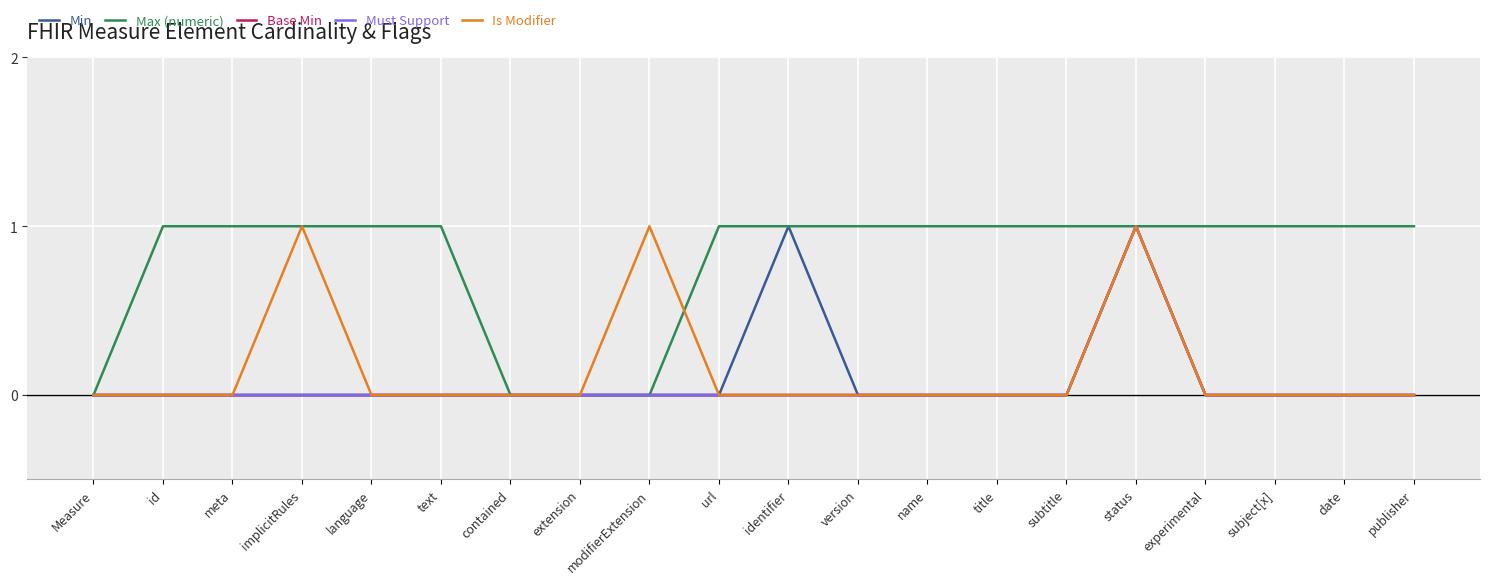

What is the maximum value shown in the chart?

1